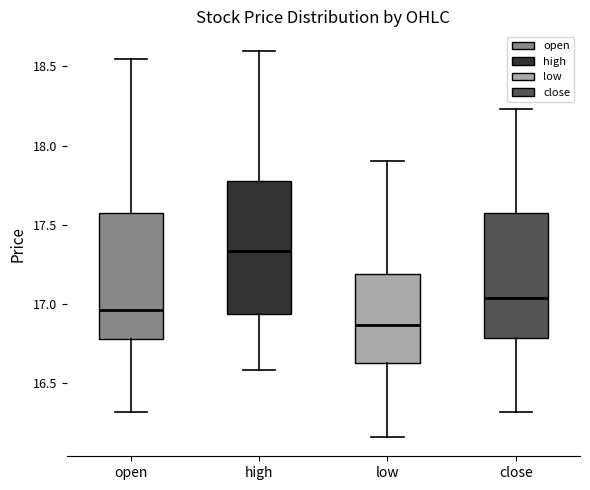

Where does the lower whisker of the box for open end on the y-axis? The values are not printed on the chart, so give them approximately, as read against the axis.

16.30